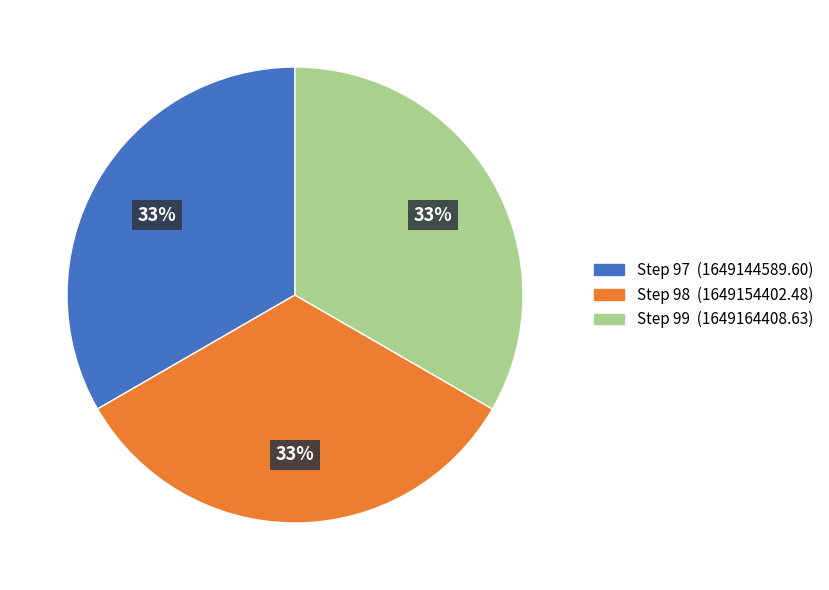

To the nearest percent, what is the average slice percentage?

33%